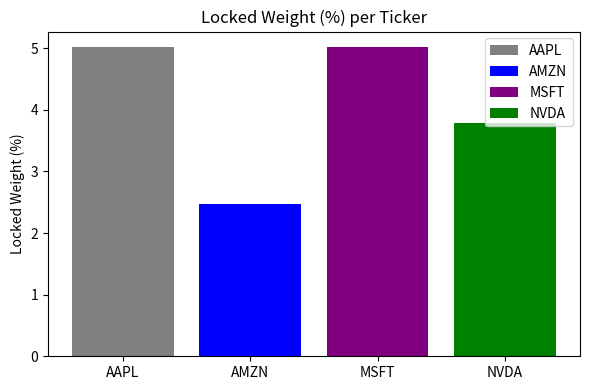

What is the minimum value shown in the chart?

2.5